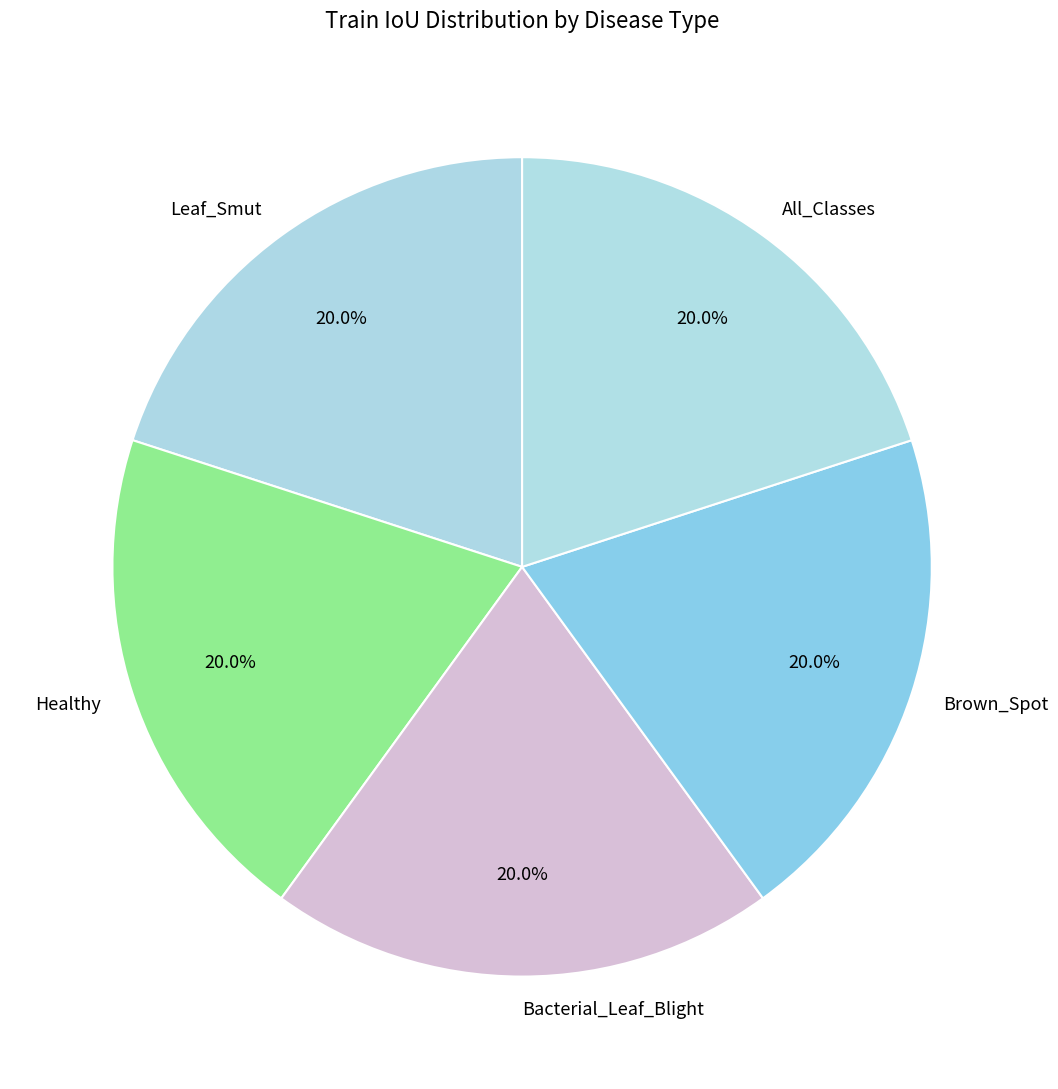

Does any single category account for the majority?

No